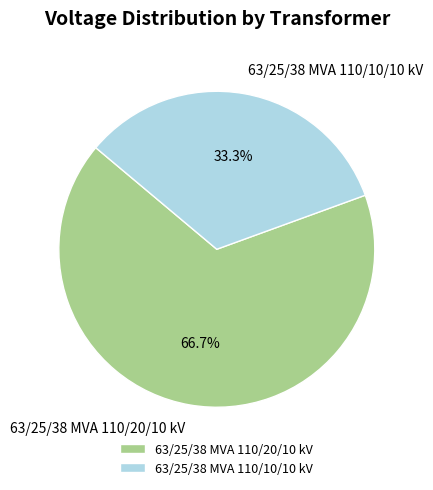

True or false: 63/25/38 MVA 110/20/10 kV accounts for 67% of the total.

True